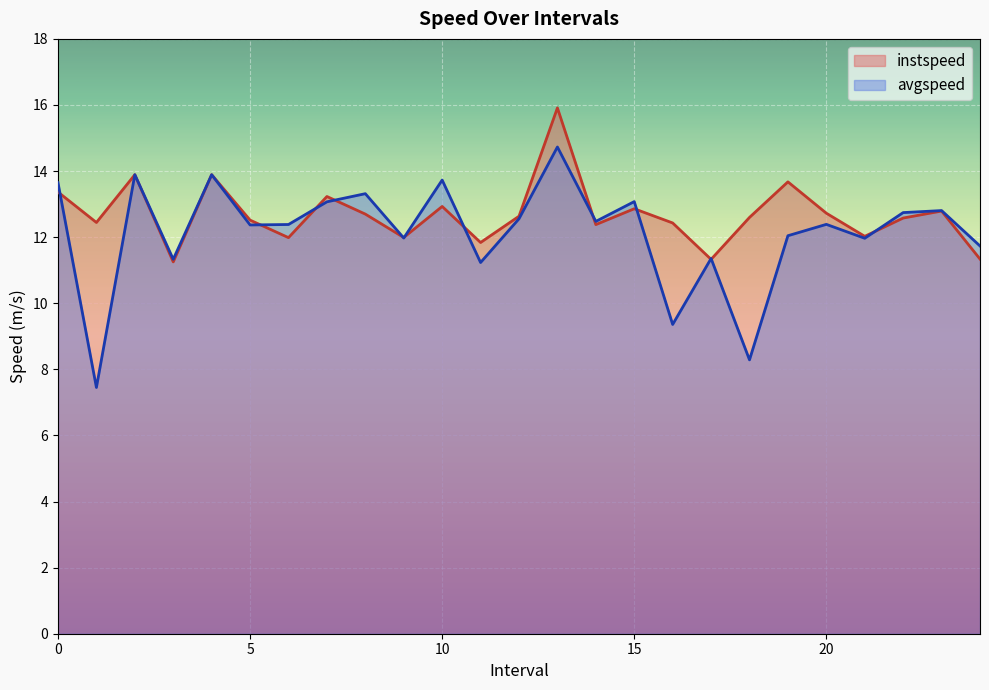

True or false: avgspeed has more than 0 points higher than both neighbors.

True